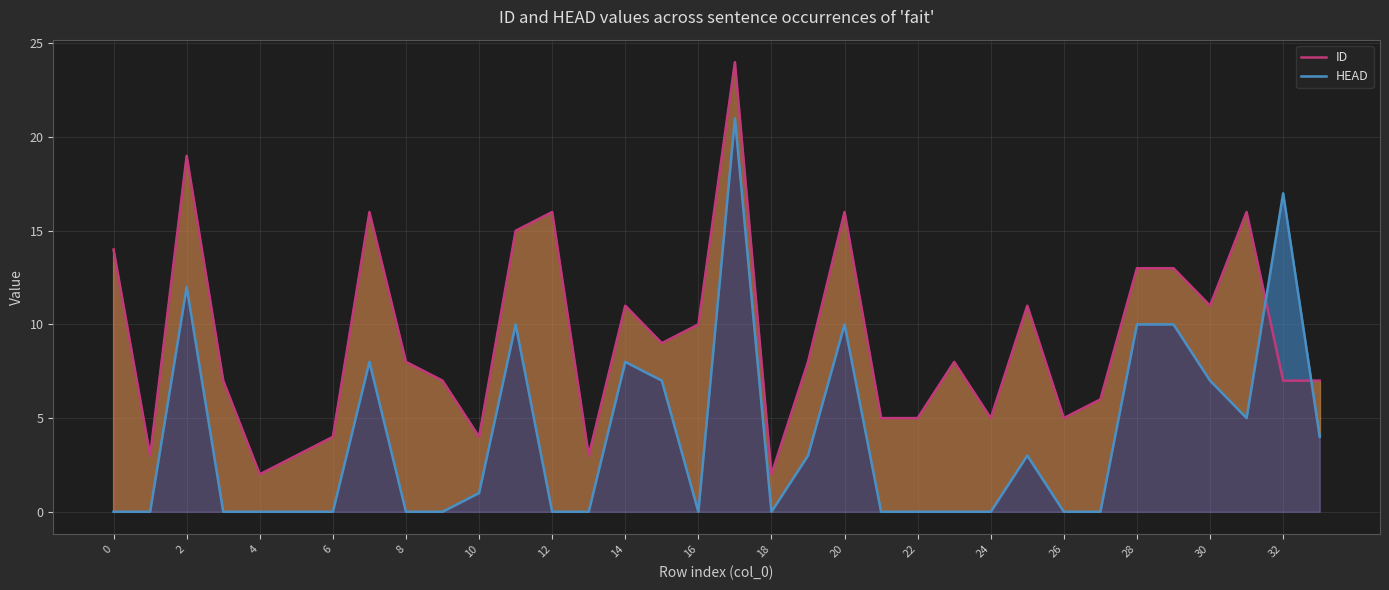

Which series ends up on top after the final intersection of HEAD and ID?

ID